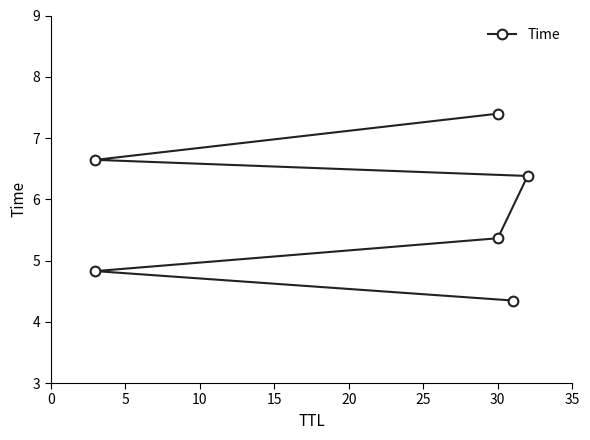

How many values are between 4 and 6?

3